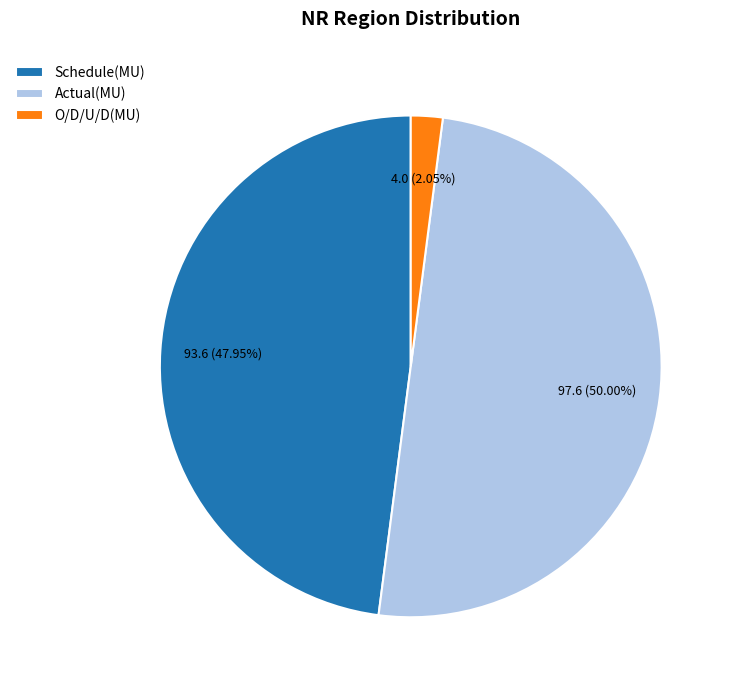

Which slice is the largest?

Actual(MU)